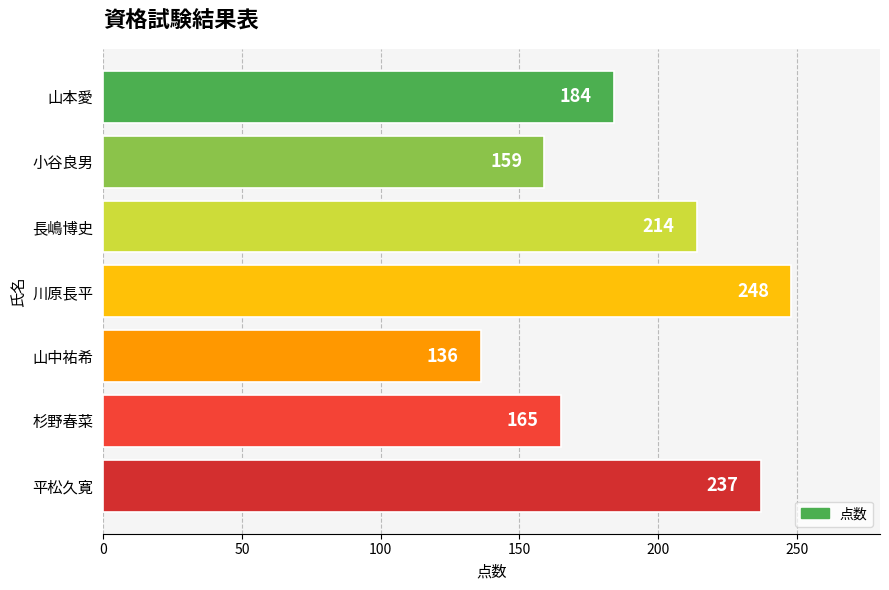

Which category has the lowest value across all series?

山中祐希